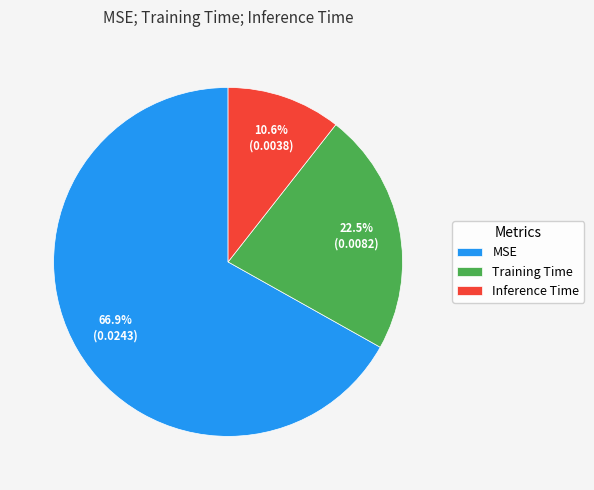

Count the number of slices in the pie.

3